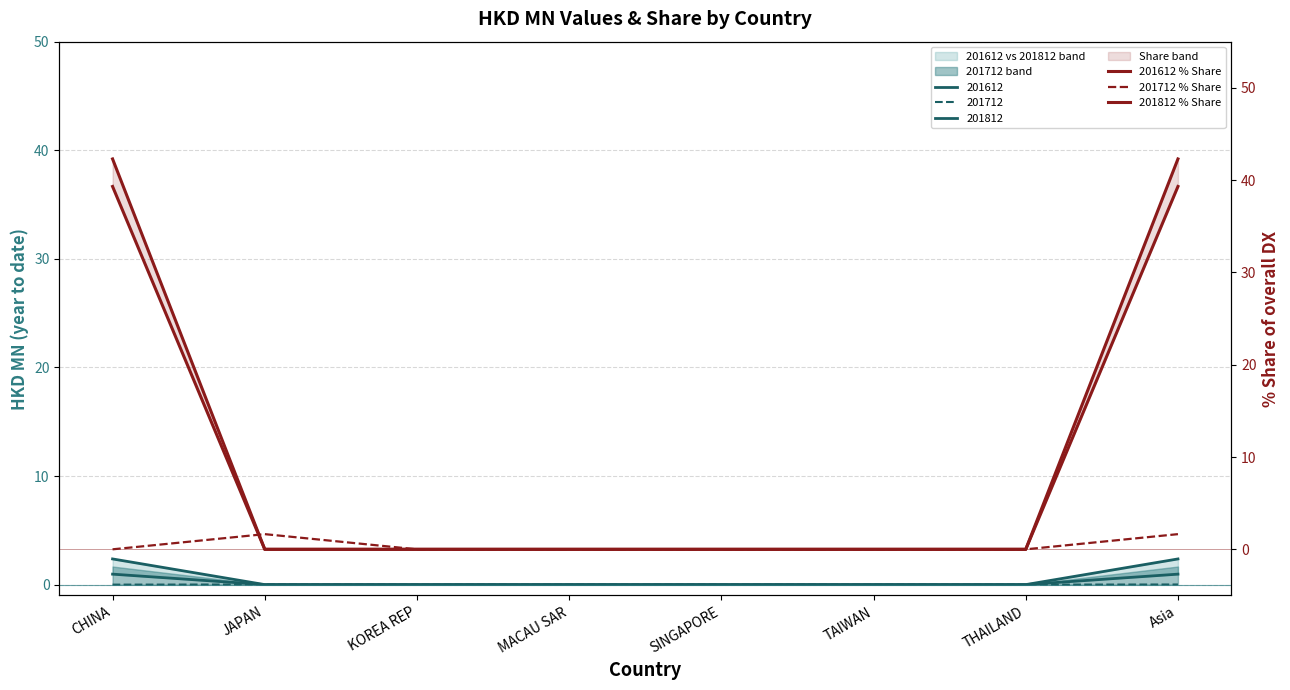

What is the label of the 5th point from the left?

SINGAPORE